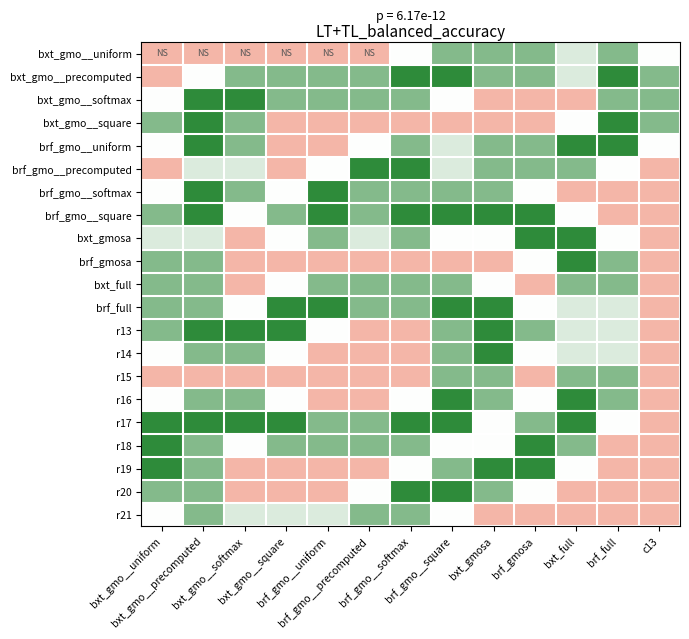

At how many categories does at least one series exceed 1?

13